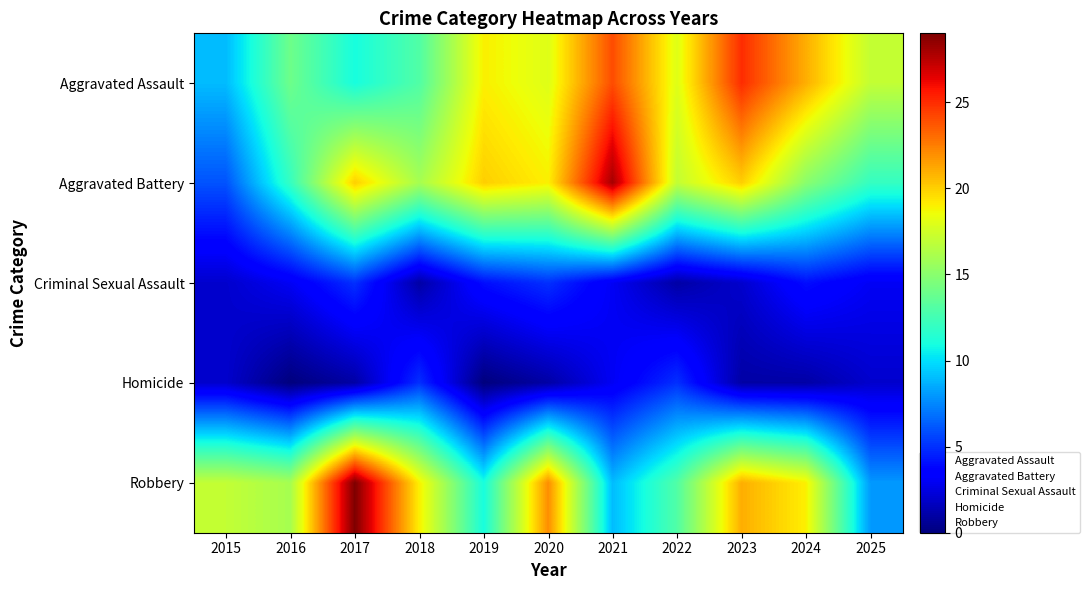

Which series has the largest range (max minus min)?

Aggravated Battery